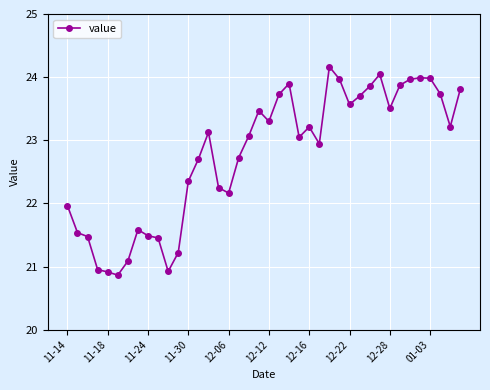

What is the greatest value displayed?

24.2